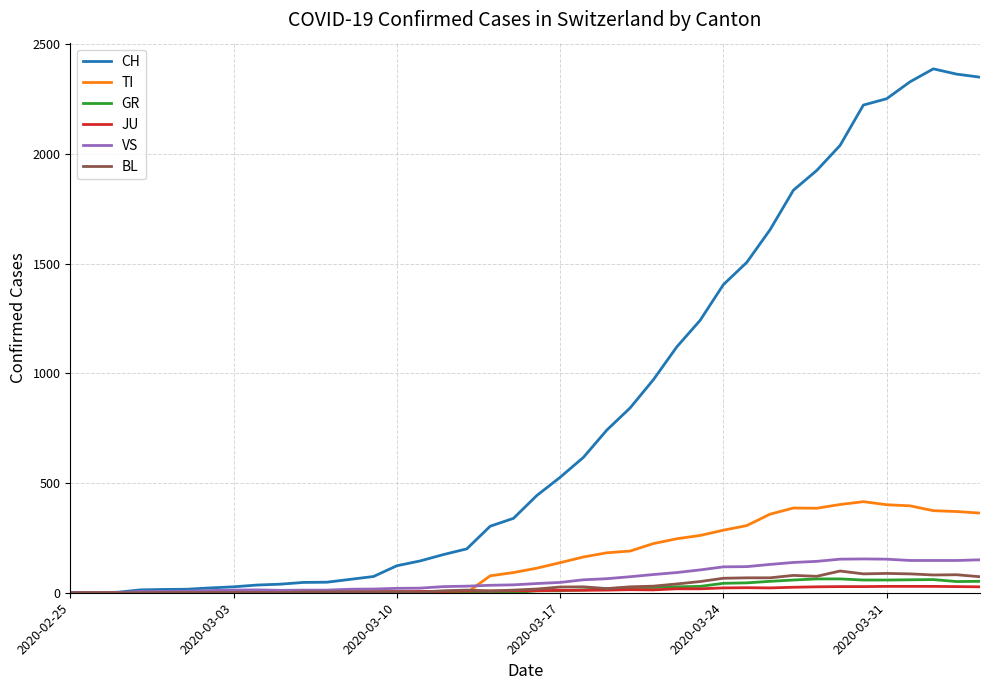

Which series has the widest spread of values?

CH